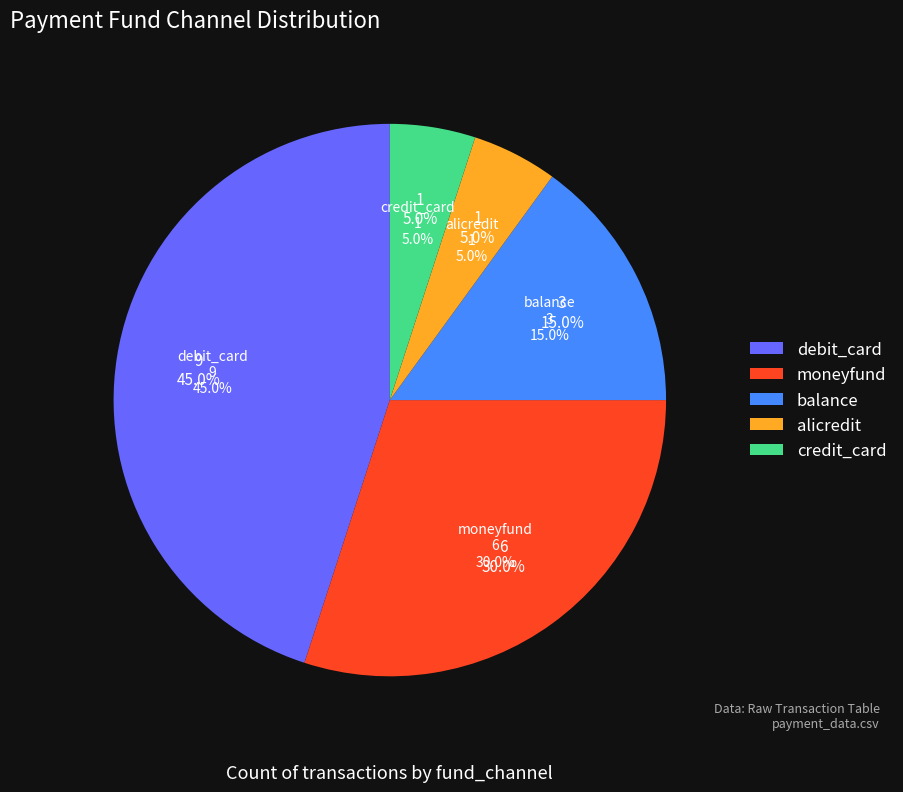

Which slice is the smallest?

alicredit